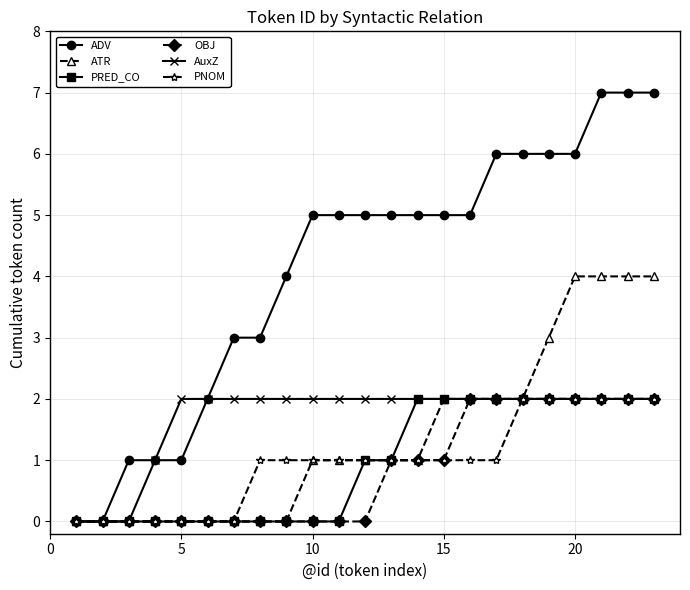

Which series has the widest spread of values?

ADV